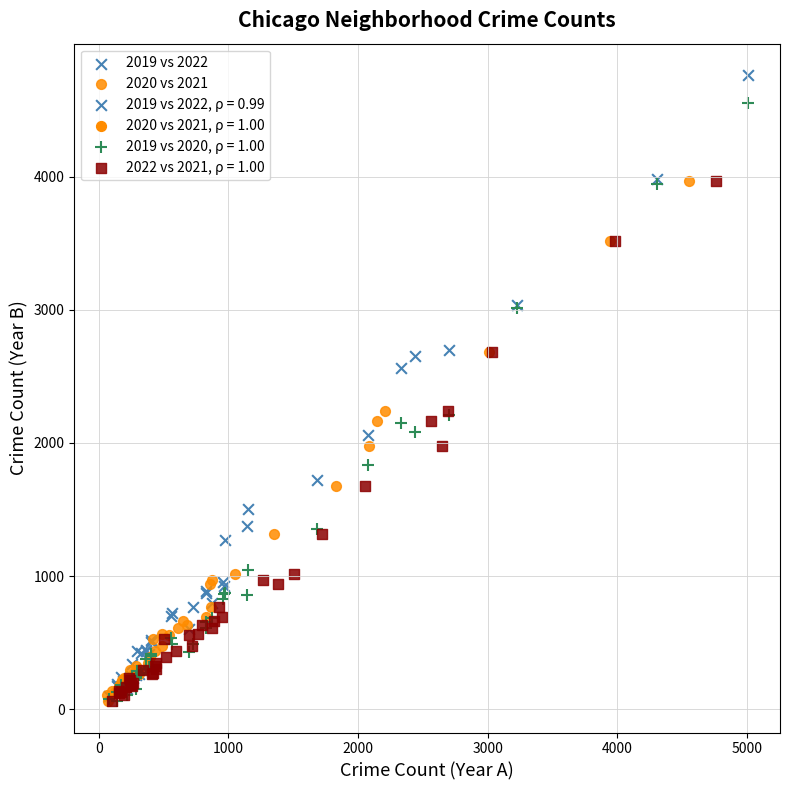

Which series reaches the maximum Y coordinate?

2019 vs 2022